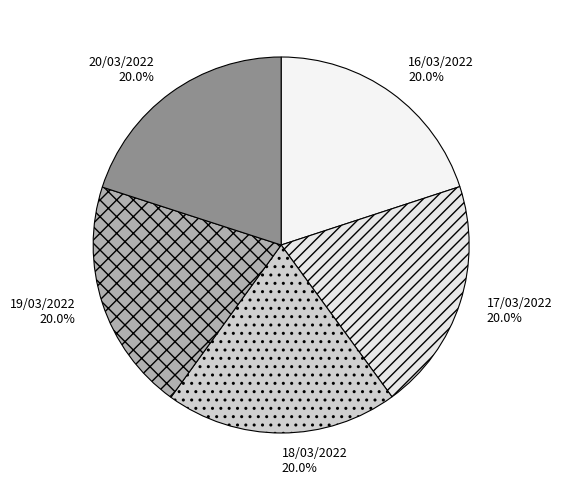

Is the sum of 18/03/2022 and 17/03/2022 greater than half?

No